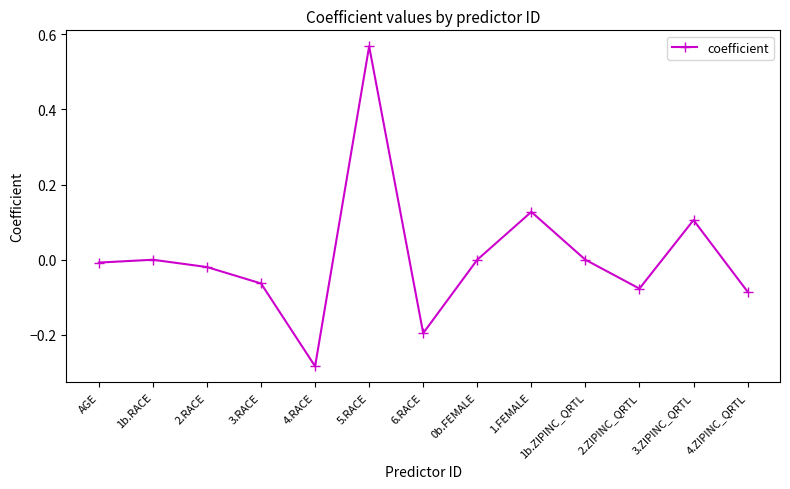

How many lines are shown in the chart?

1